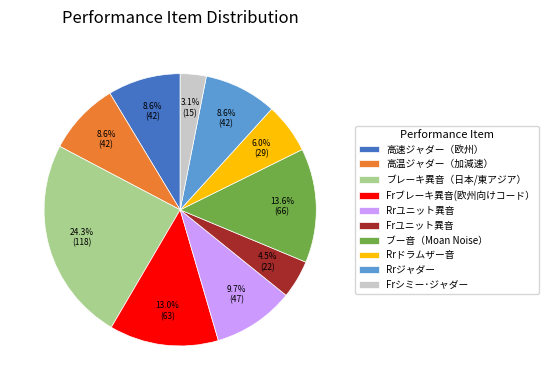

Which slice is the smallest?

Frシミー･ジャダー